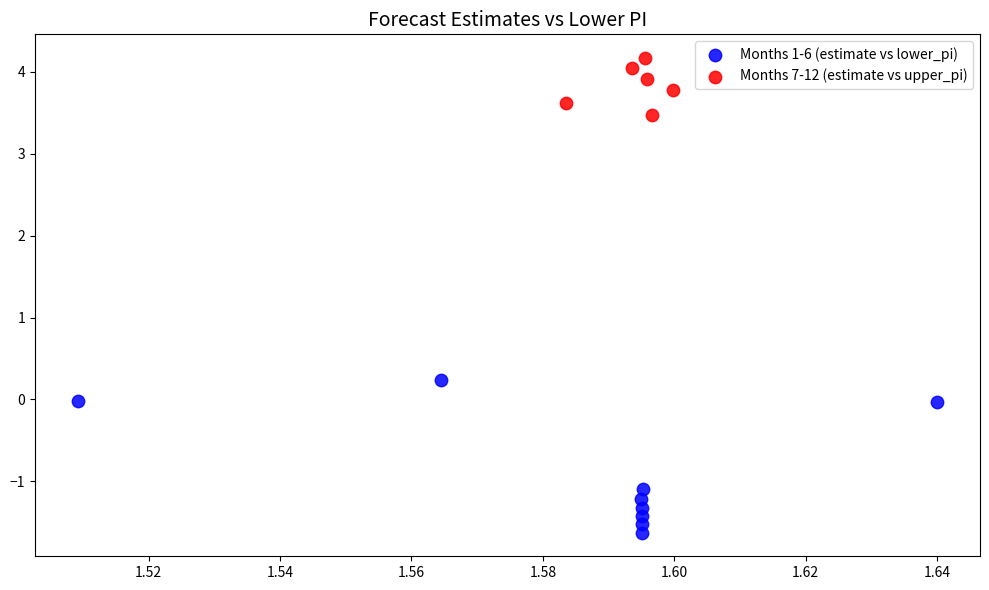

Which series contains the lowest Y value?

Months 1-6 (estimate vs lower_pi)